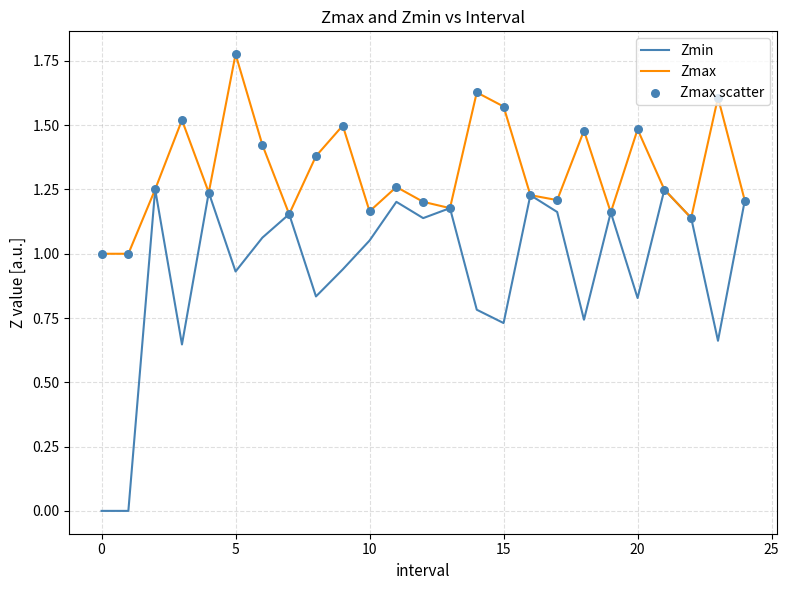

Which series has the largest total across all categories?

Zmax